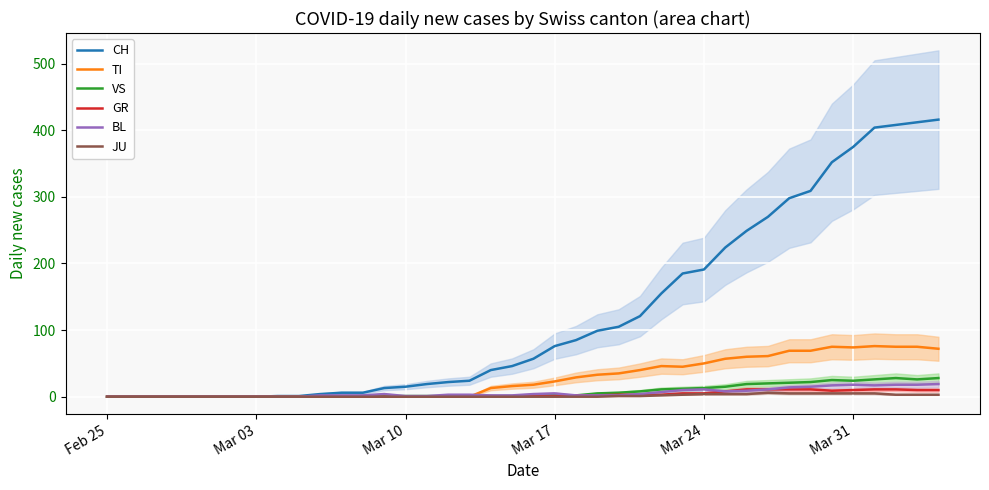

How many interior local valleys does the VS series have?

2